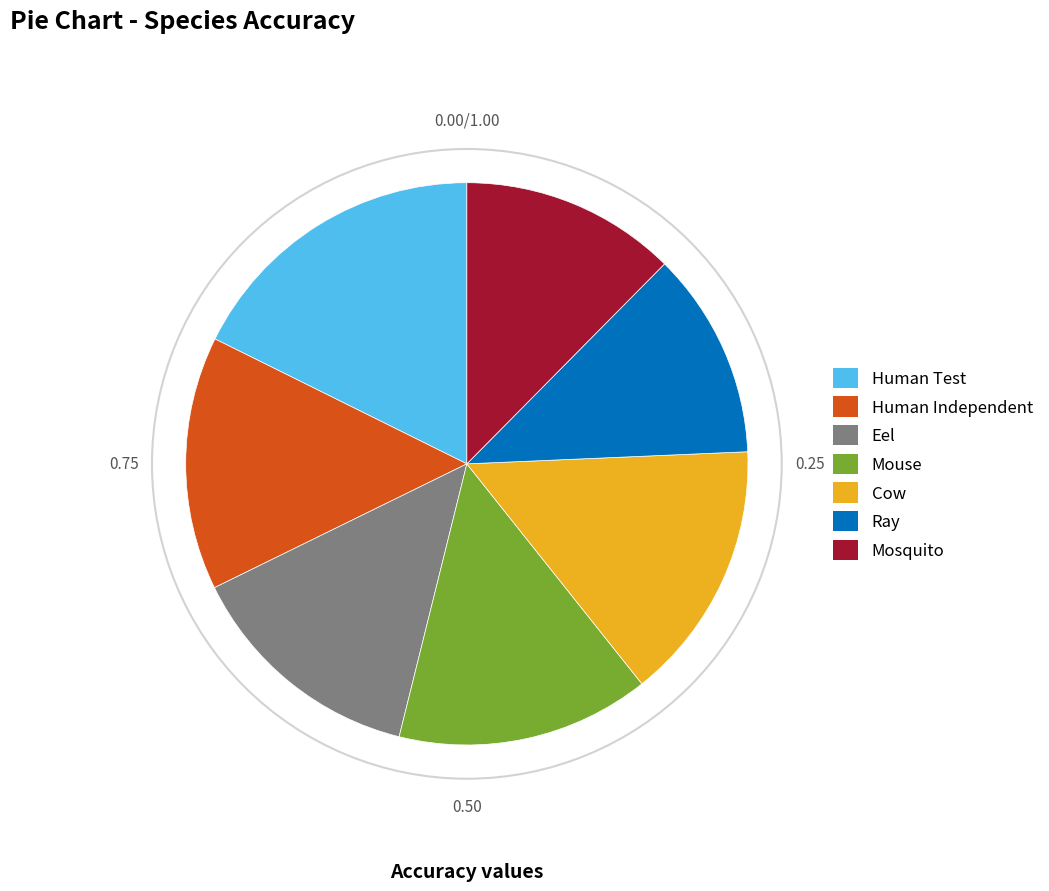

Count the number of slices in the pie.

7